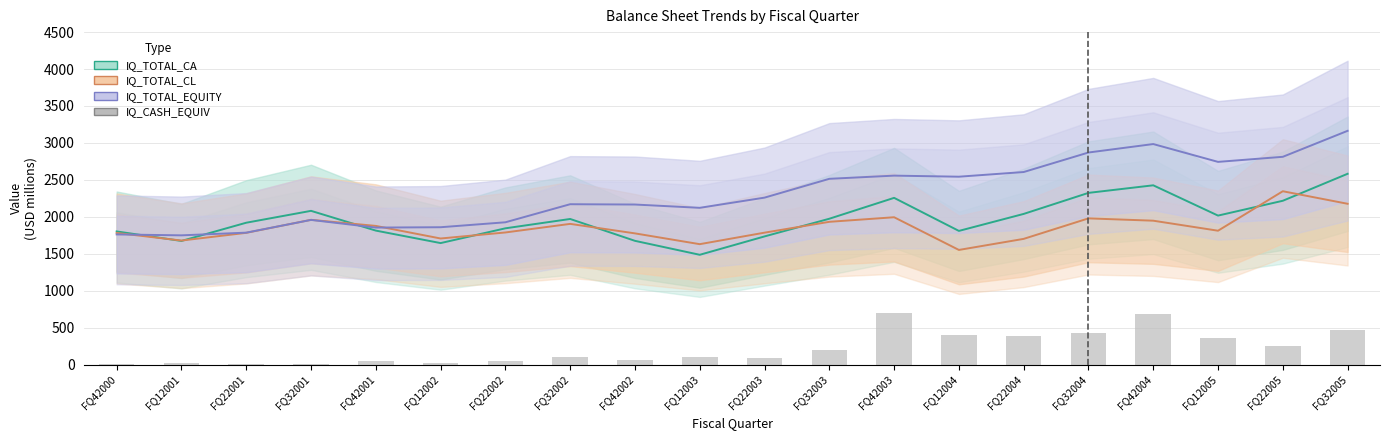

Which series has the widest spread of values?

IQ_TOTAL_EQUITY